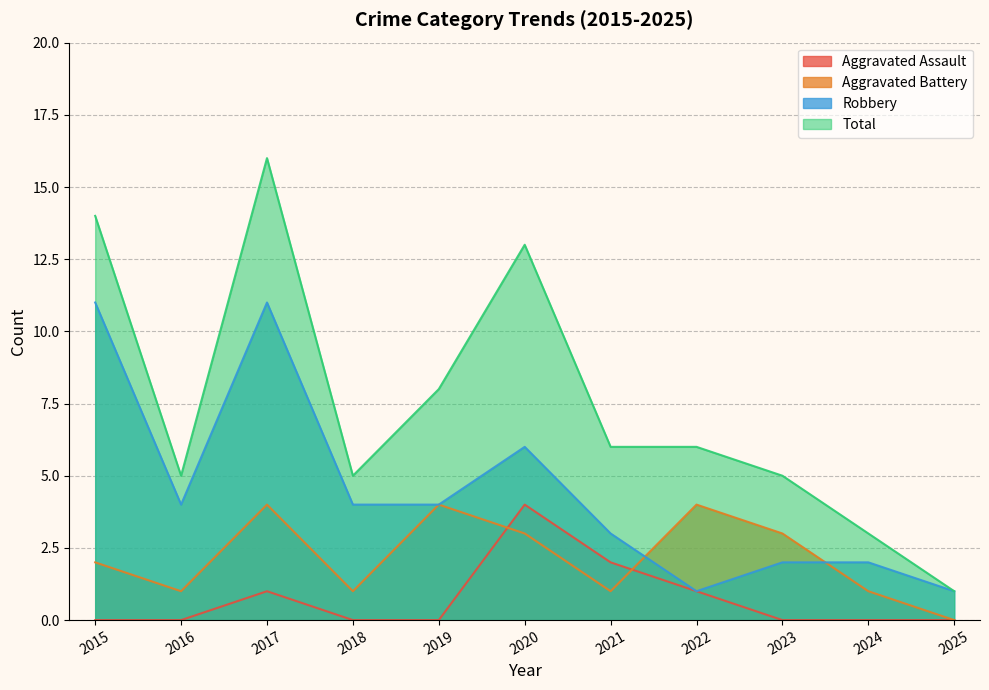

True or false: Total has a value of 5 at 2020.

False